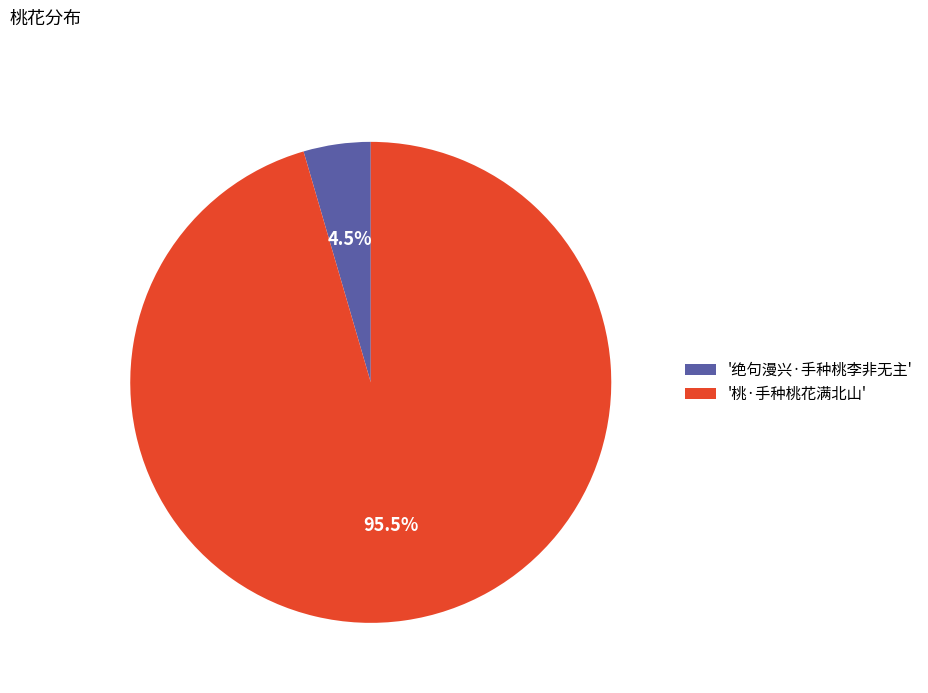

Count the number of slices in the pie.

2